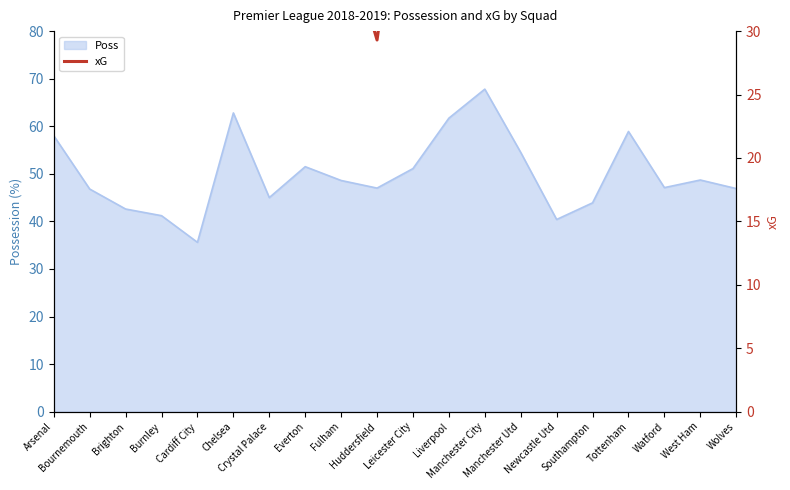

Count the number of categories in the chart.

20